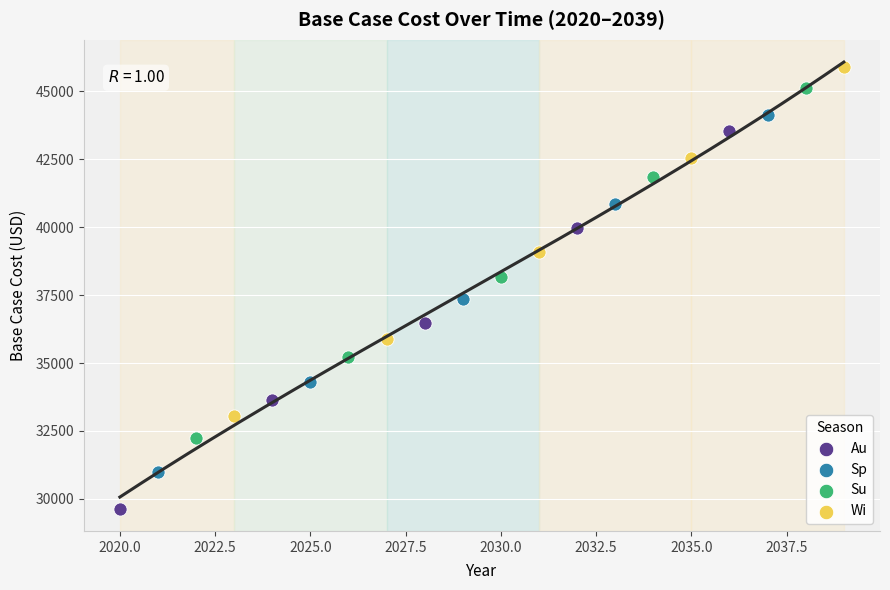

Which series contains the lowest Y value?

Au